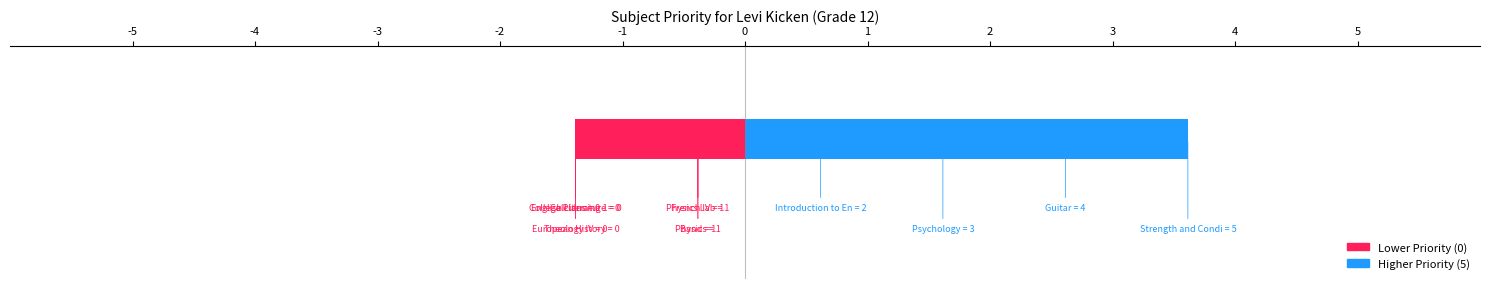

Count the number of values greater than 0.

4